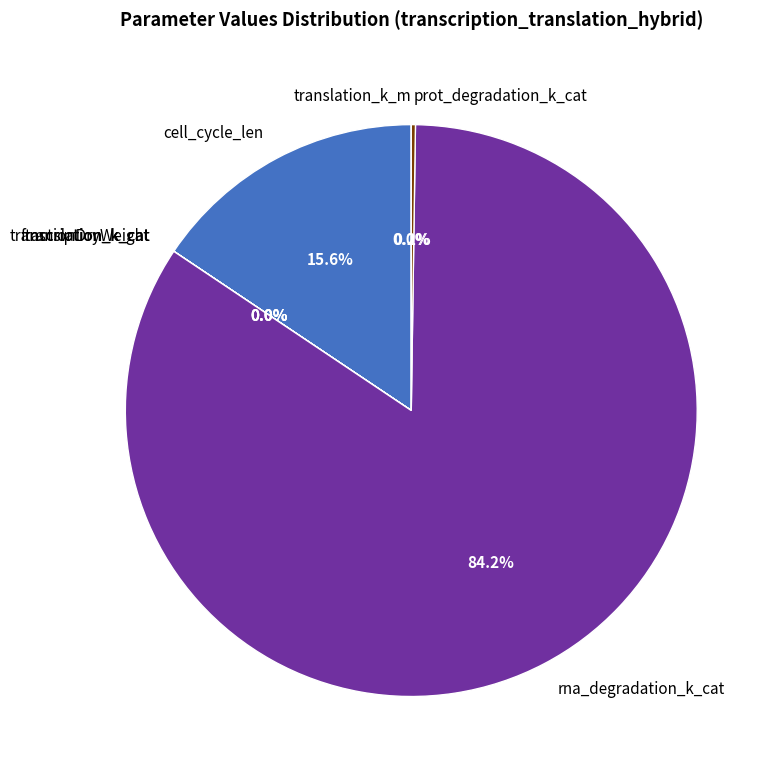

Is there a majority slice in this chart?

Yes